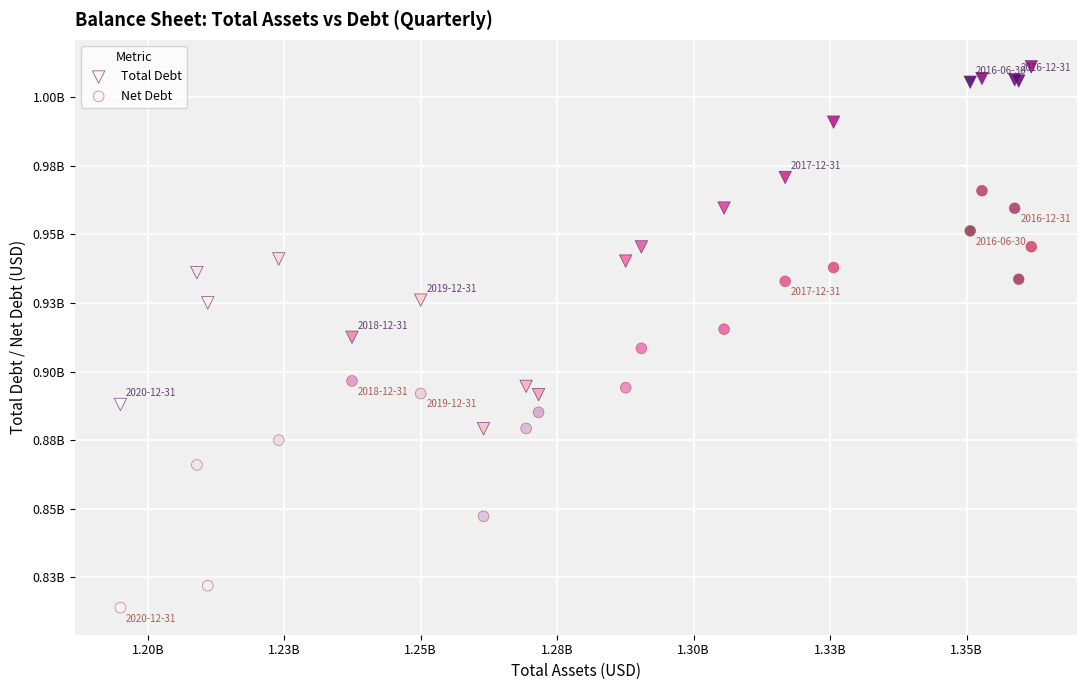

Which series reaches the minimum Y coordinate?

Net Debt